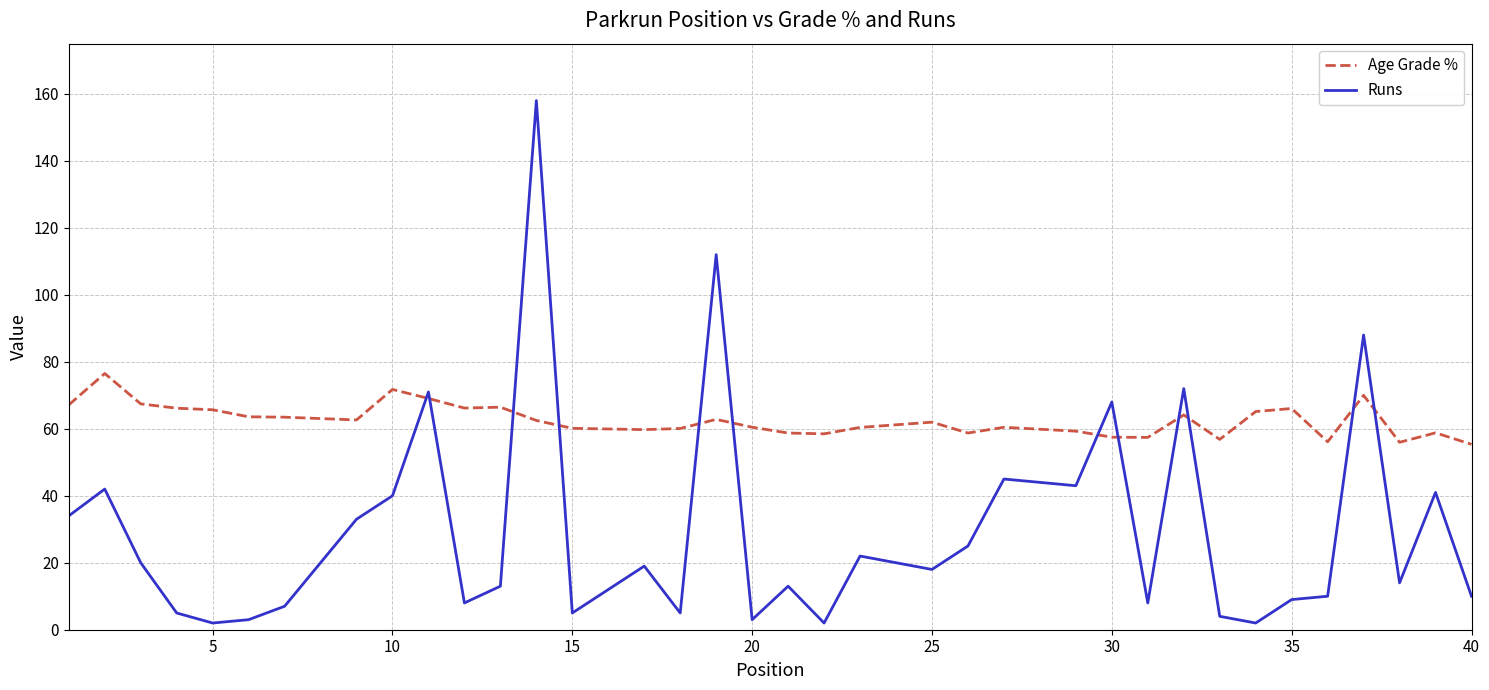

Which series has the widest spread of values?

Runs